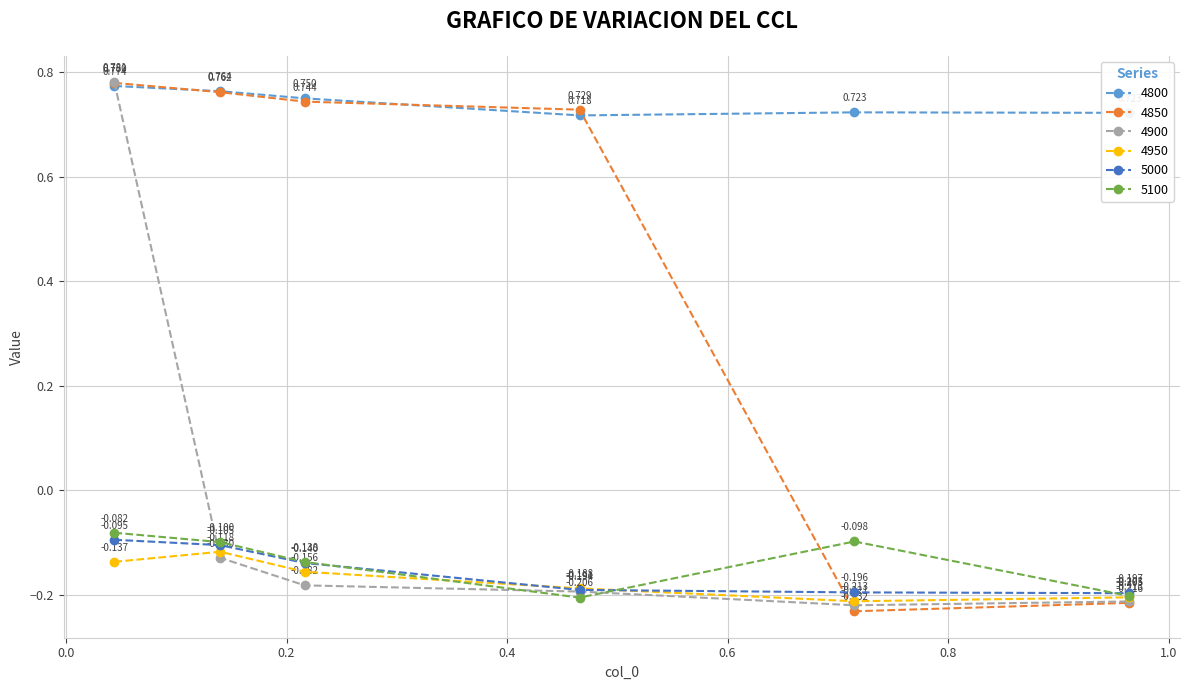

At how many categories does at least one series exceed 0?

6